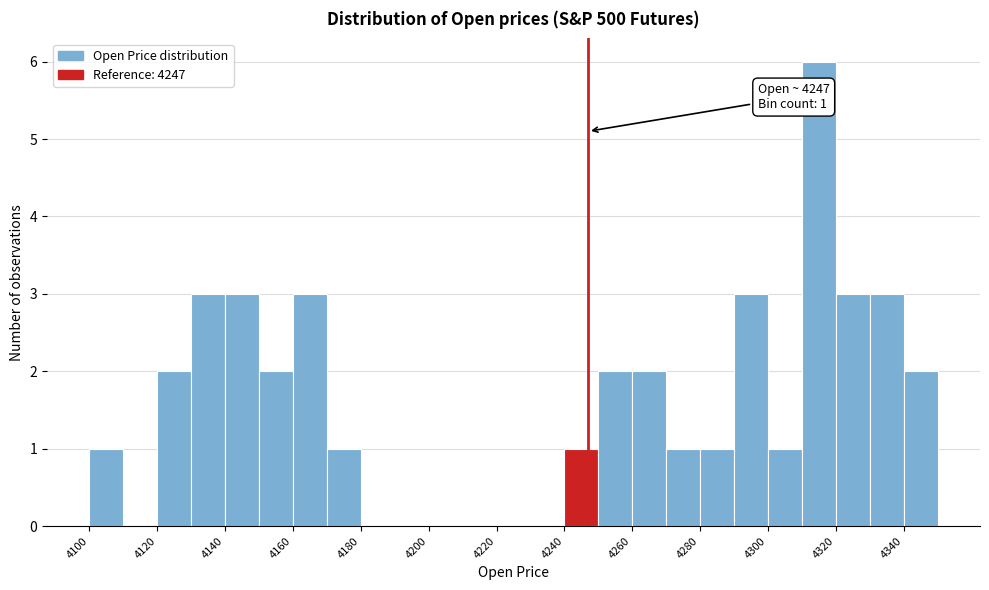

Which range on the x-axis has the tallest bar?

4310 to 4320